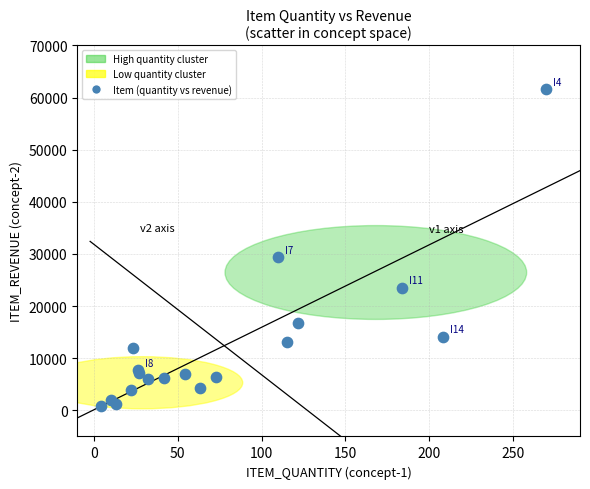

What Y value in the scatter plot is closest to 31236?

29480